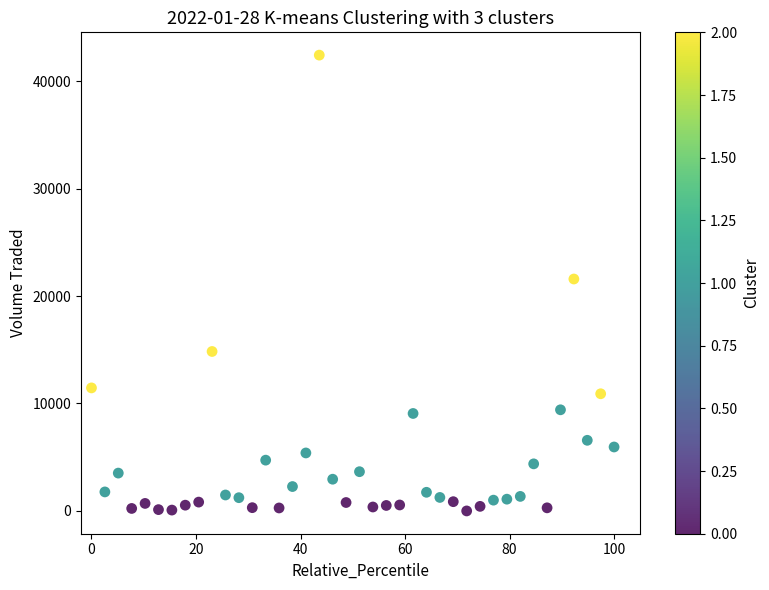

What is the range of Y values (max minus min)?

42407.2